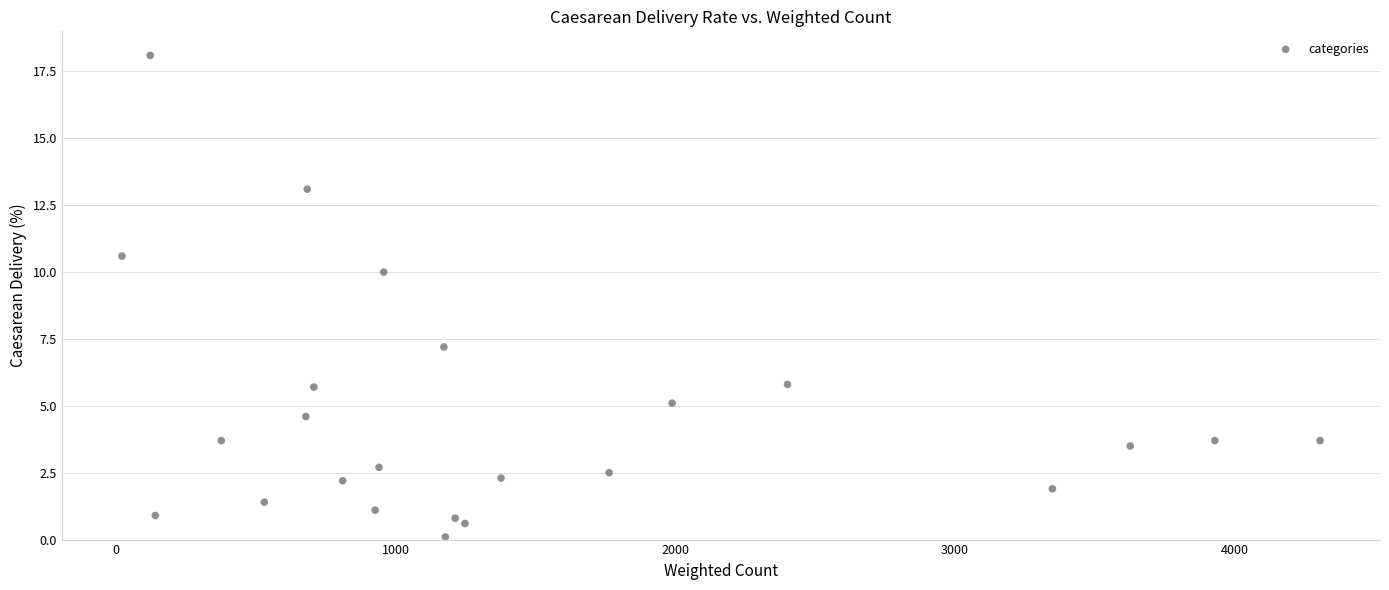

What Y value in the scatter plot is closest to 9?

10.0